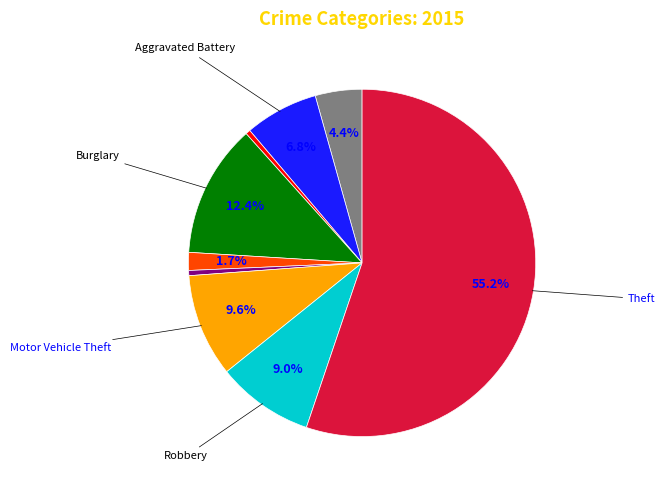

Count the number of slices in the pie.

9